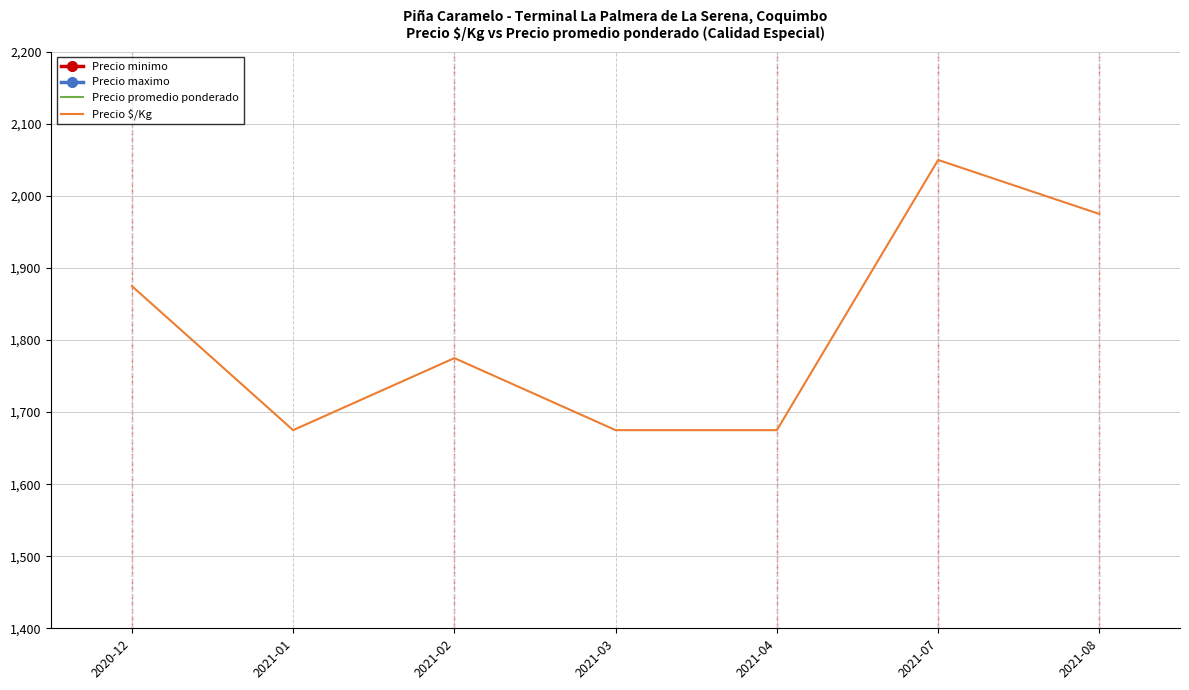

What is the smallest value displayed?

1675